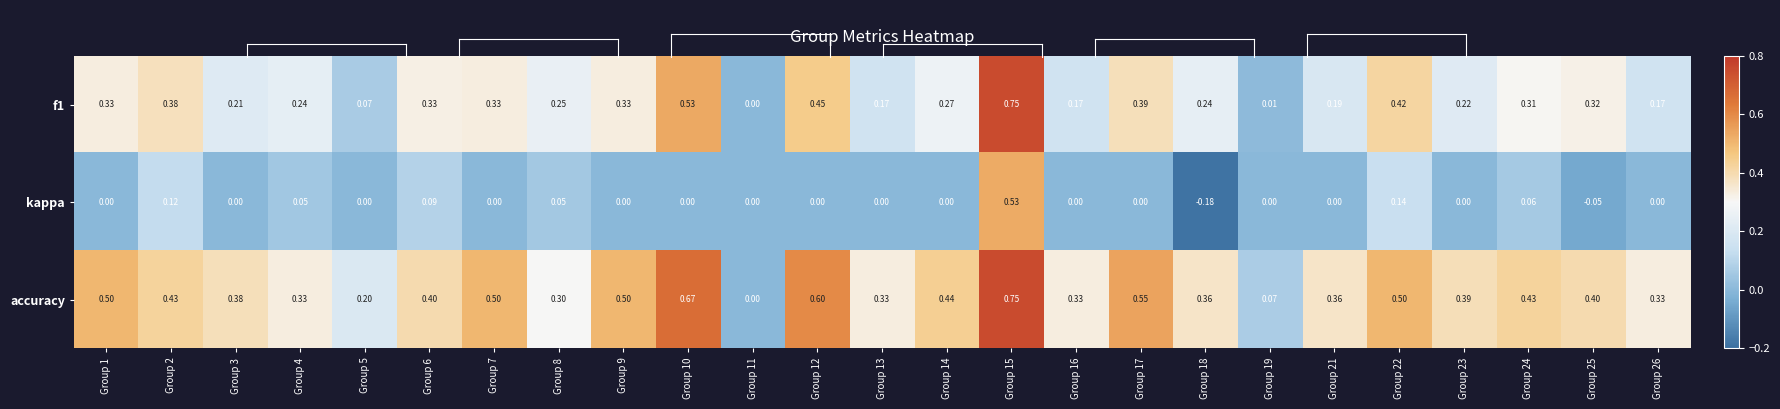

Is the value of f1 at Group 3 greater than the value of kappa at Group 12?

Yes